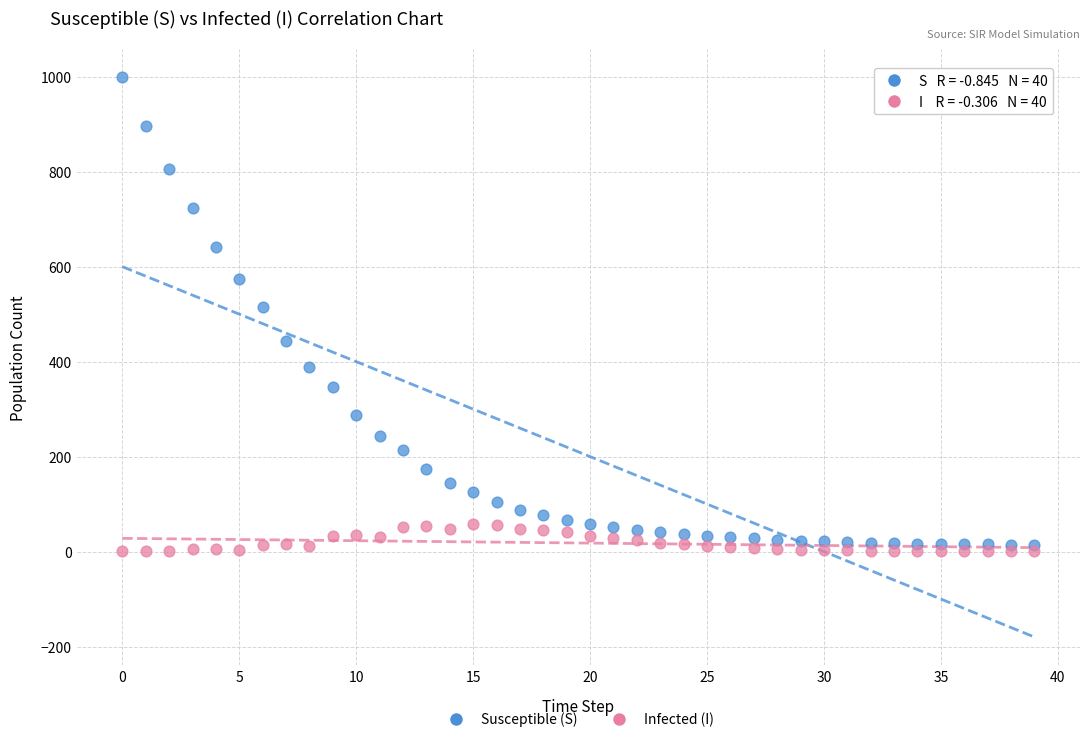

Across all data points, what is the range of Y values (max minus min)?

998.8